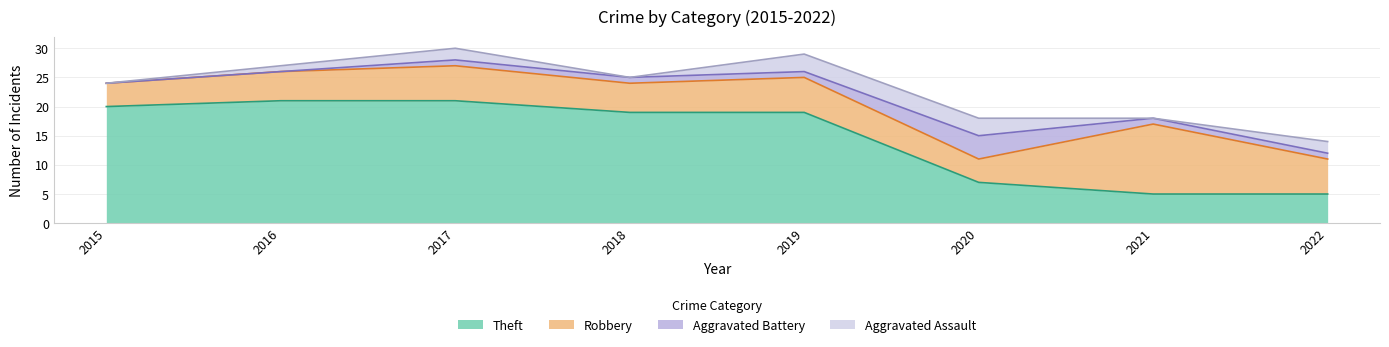

What is the difference between the maximum and minimum values in the Aggravated Battery series?

4